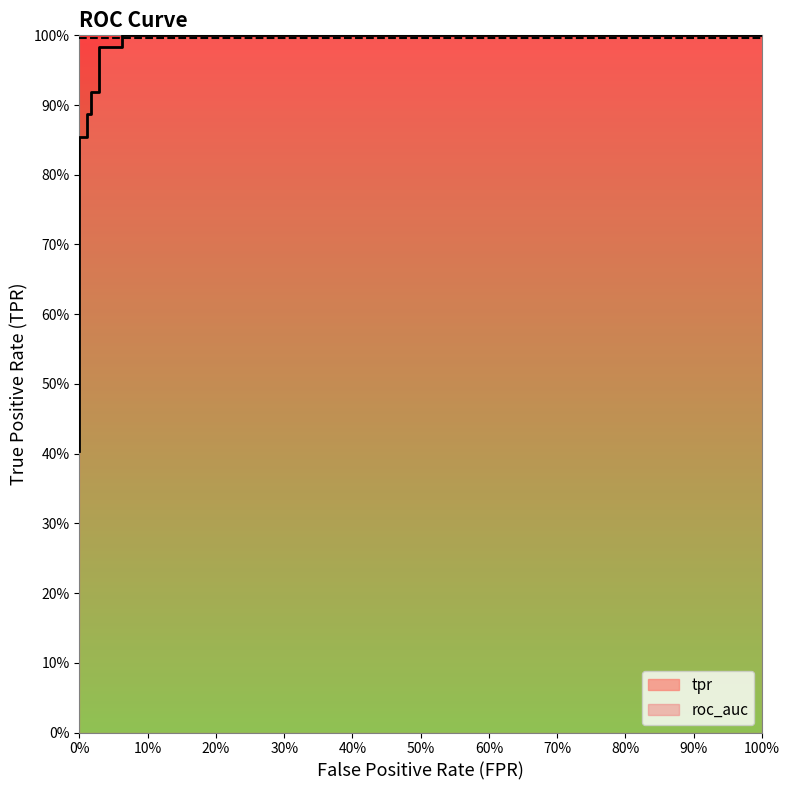

Is it true that roc_auc equals 0.5 at 80%?

False